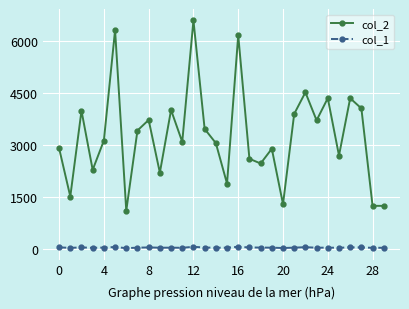

Rank the series by their average value, from lowest to highest.

col_1, col_2